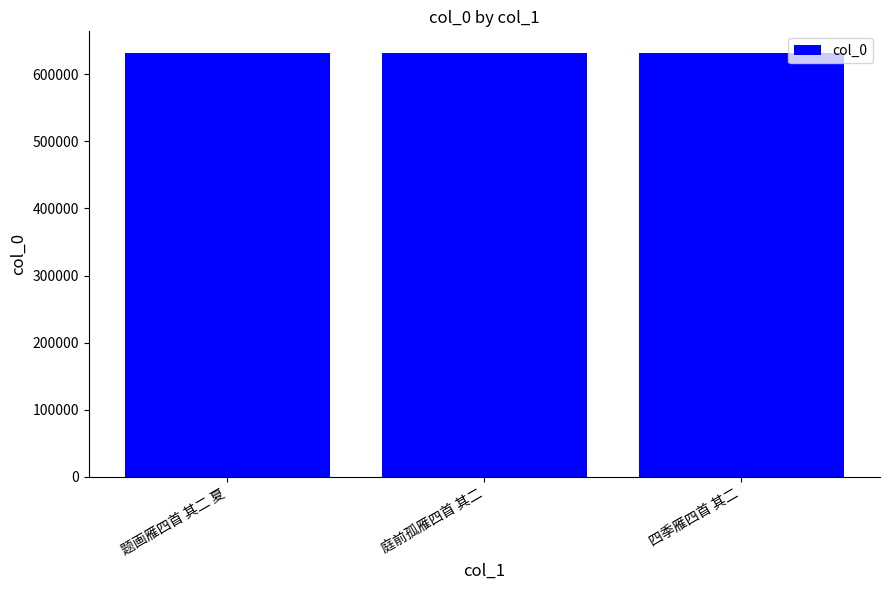

What is the label of the 1st bar from the left?

题画雁四首 其二 夏